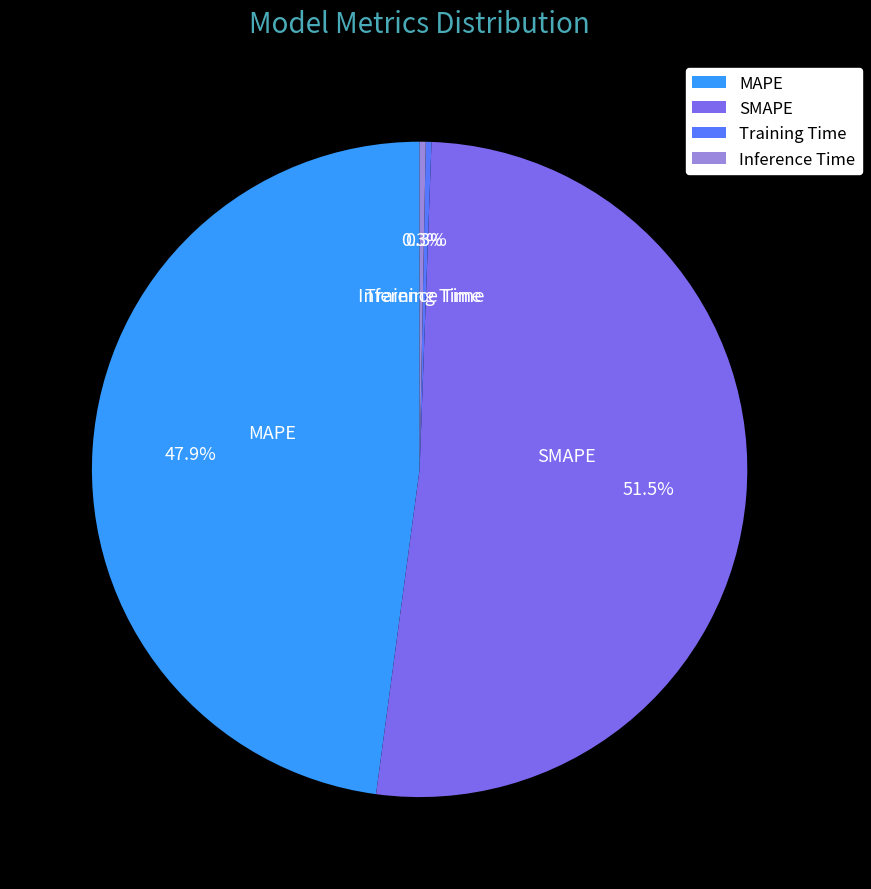

Between MAPE and Training Time, which is larger?

MAPE